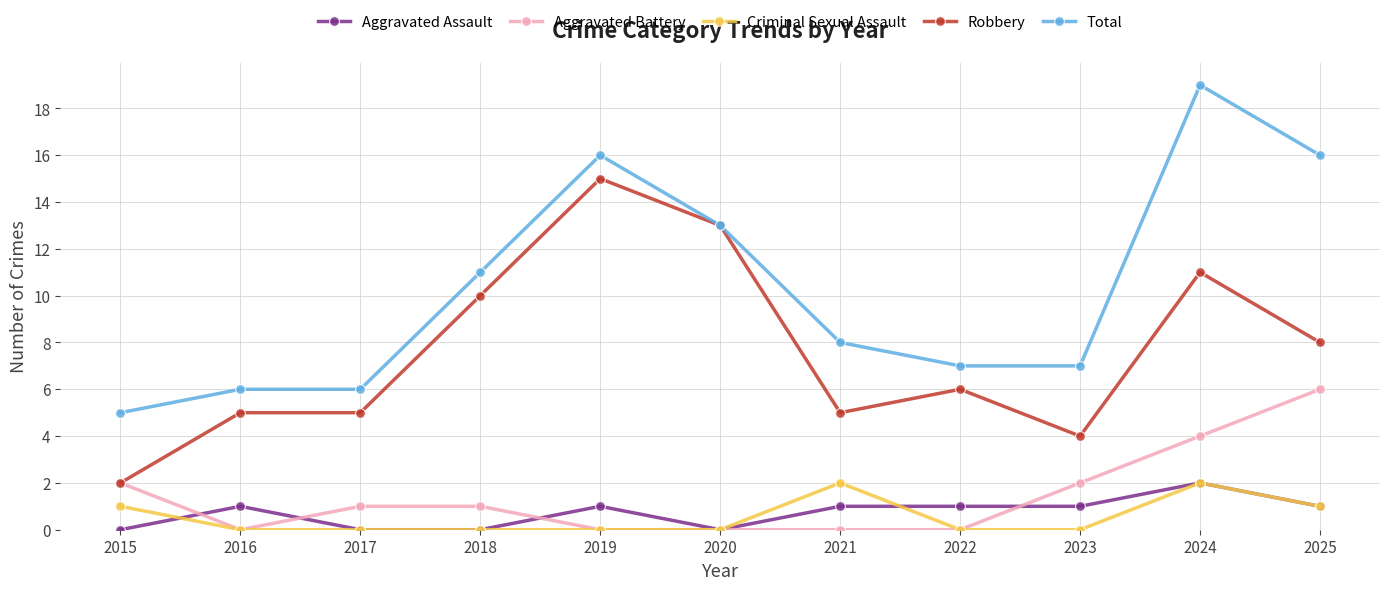

Count the number of data series in this chart.

5